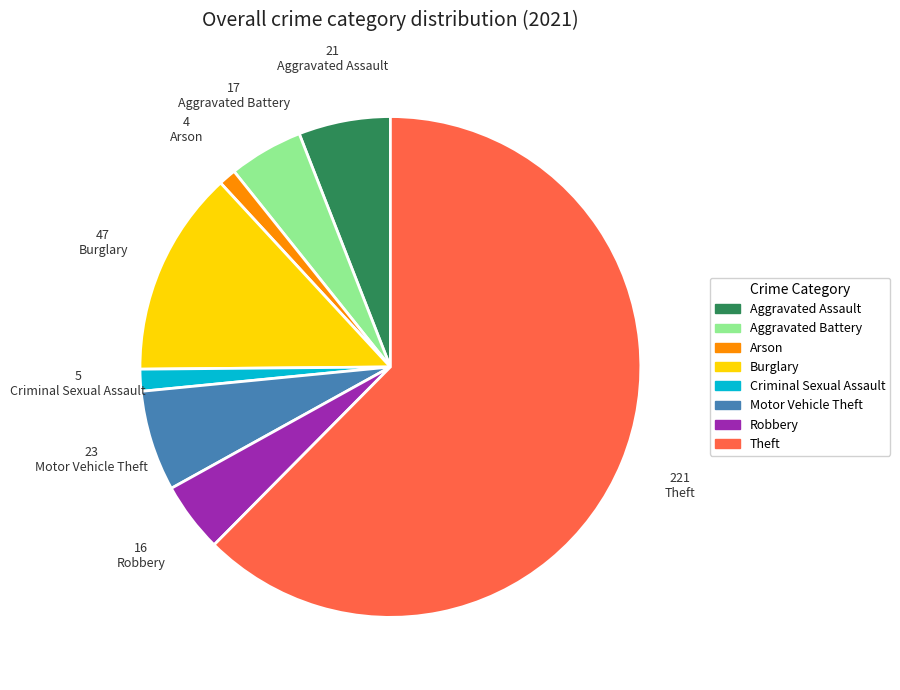

Combined, do Burglary and Aggravated Battery account for over 50%?

No